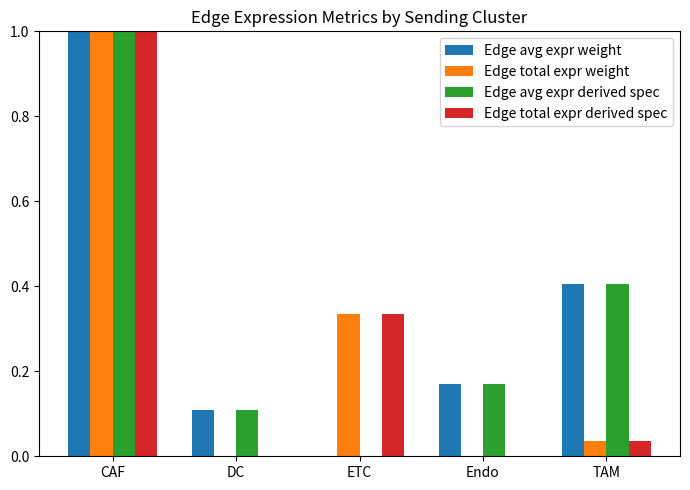

How many groups of bars are there?

5